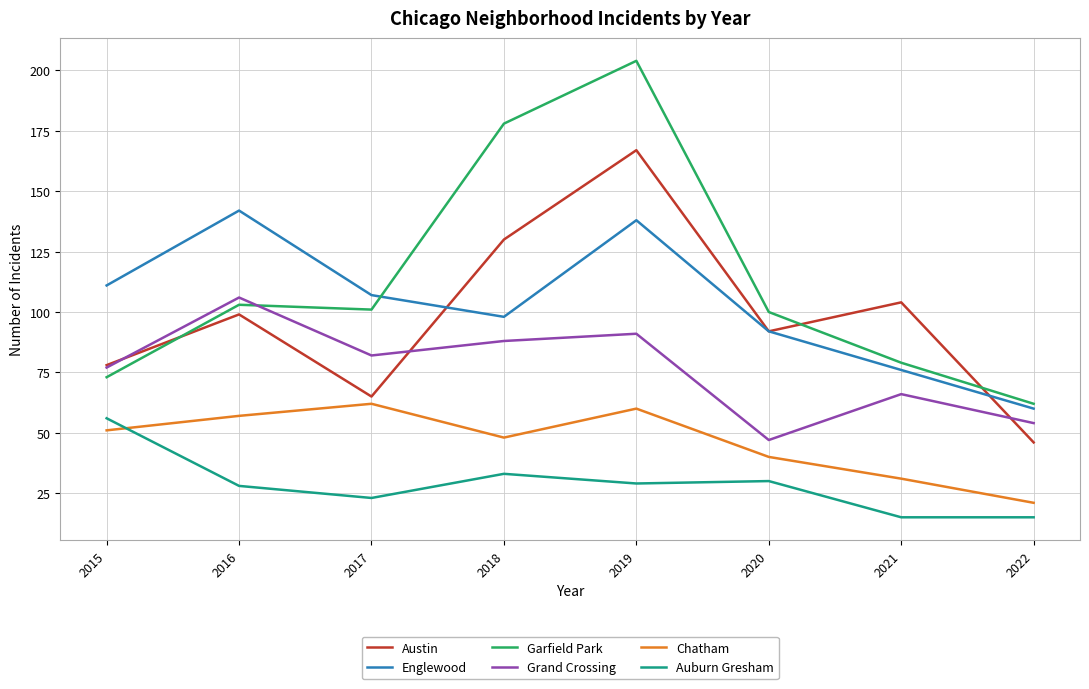

At which label does Grand Crossing reach its peak?

2016